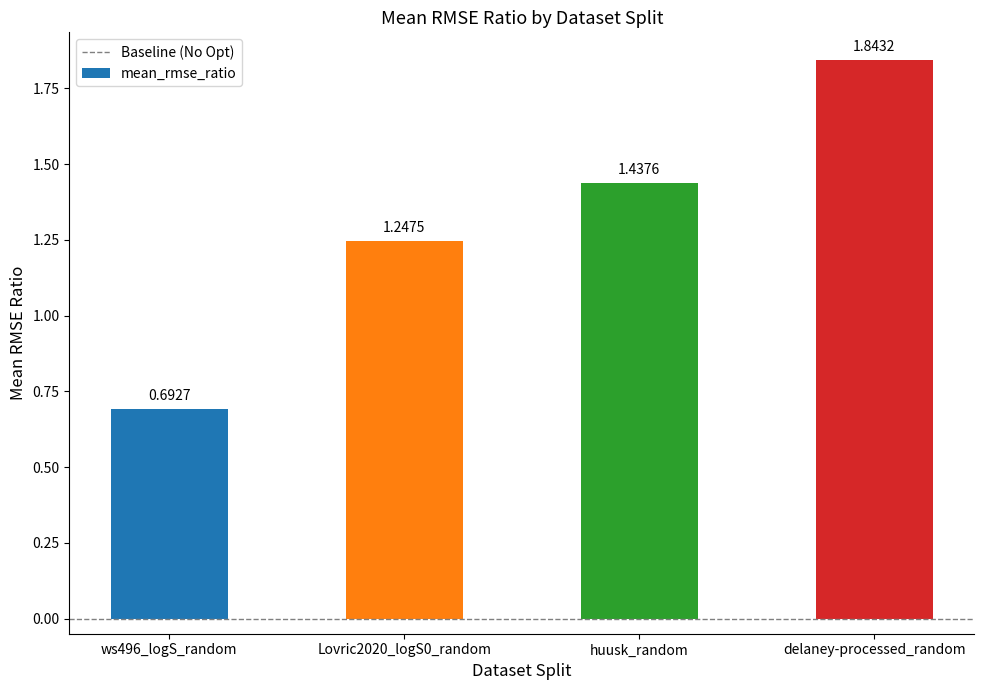

What position from the left is Lovric2020_logS0_random?

2